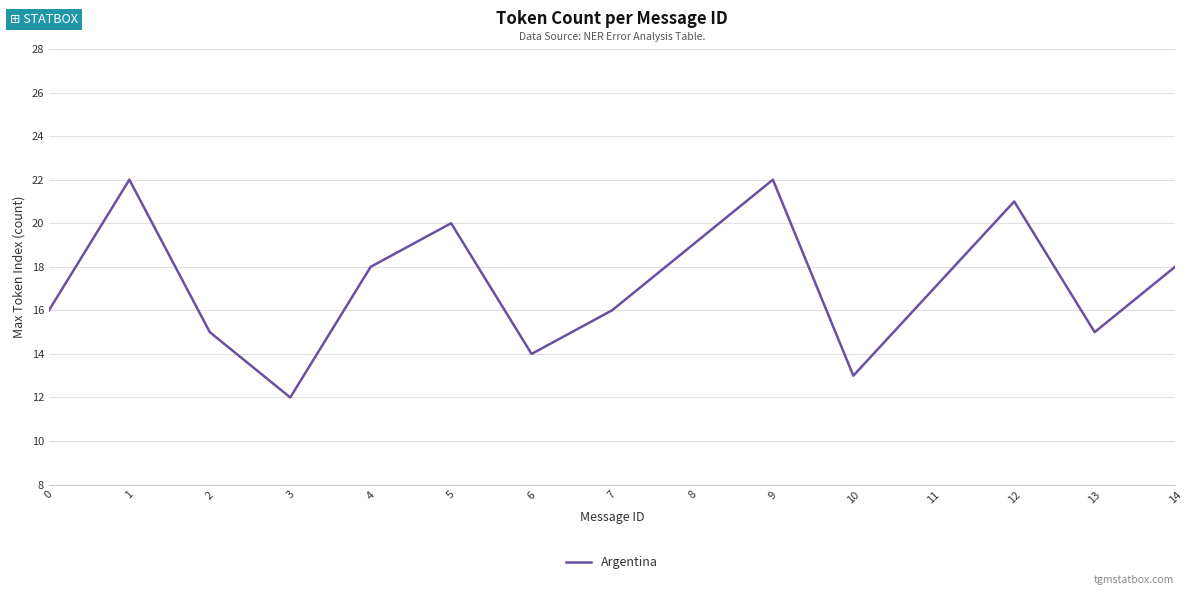

What is the minimum value shown in the chart?

12